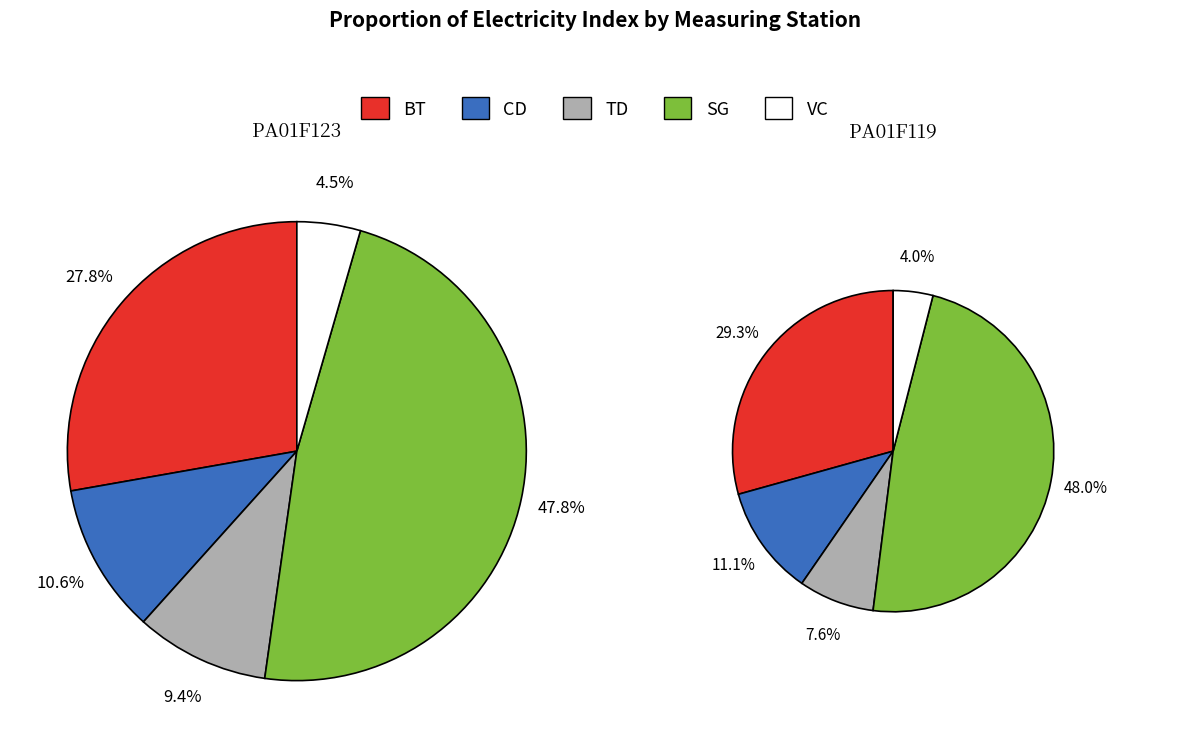

Which category has the biggest portion of the pie?

SG